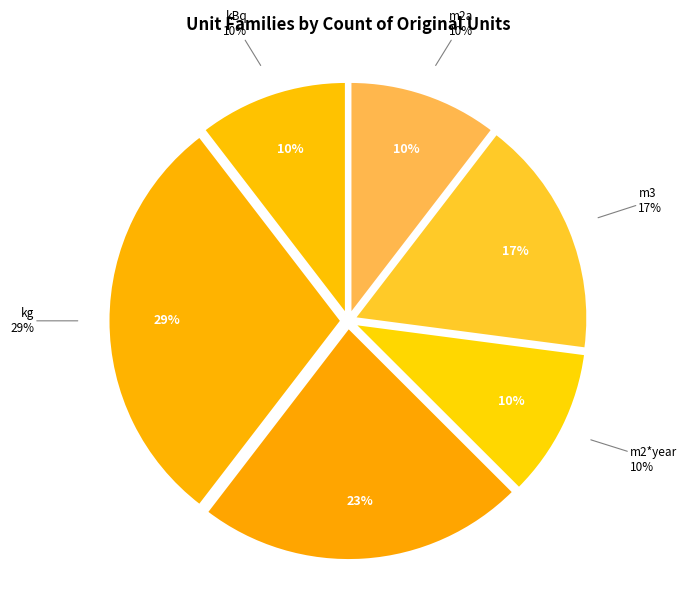

The m3 slice represents 1% of the pie. True or false?

False